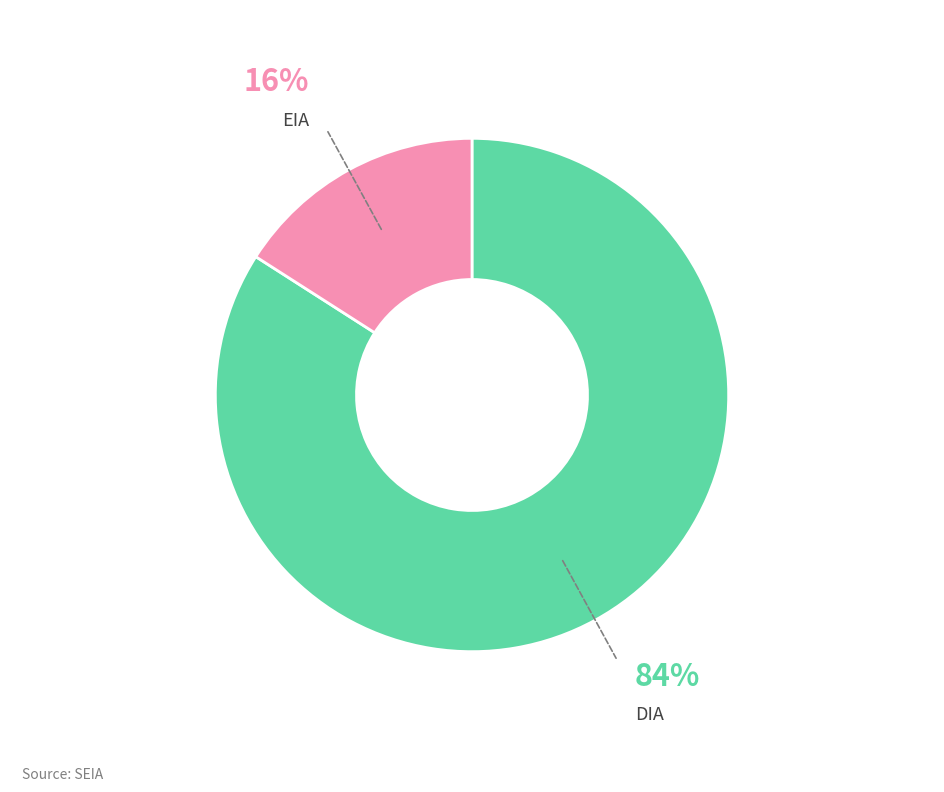

Count the number of slices in the pie.

2